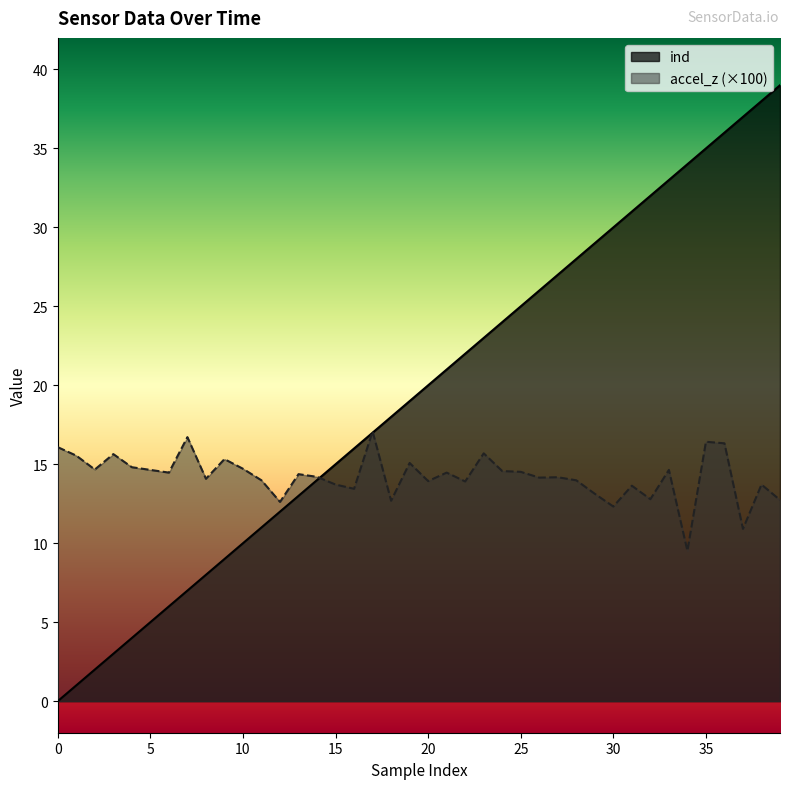

True or false: ind has a value of 7.6 at 11.

False